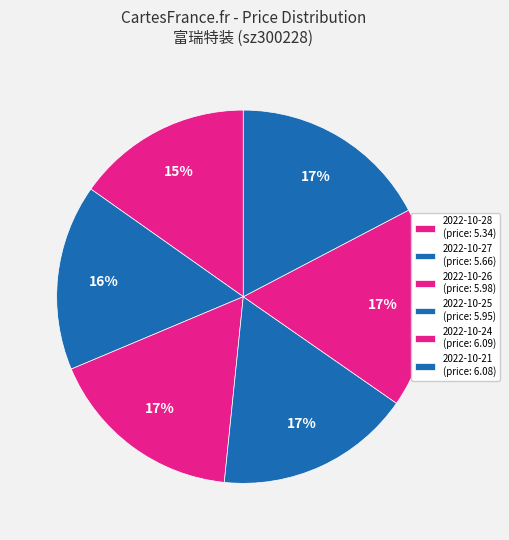

How many segments does this pie chart have?

6